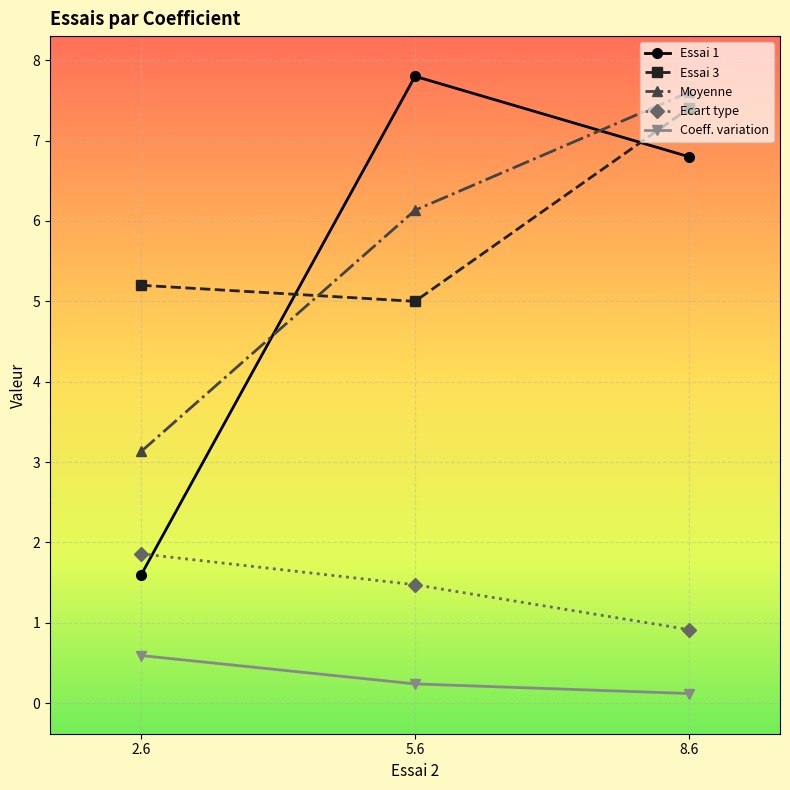

Which series changed the most between 5.6 and 8.6?

Essai 3